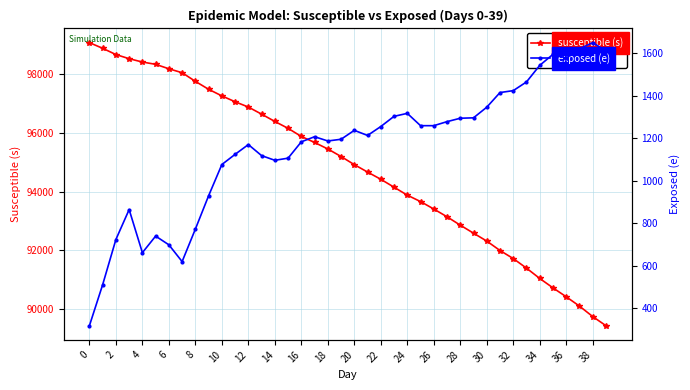

Which series has the widest spread of values?

susceptible (s)